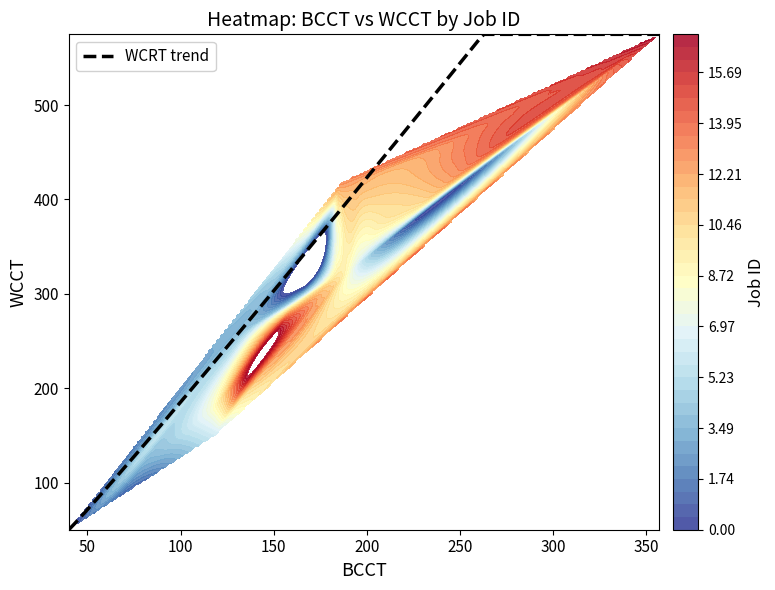

Where does the data first go above 318?

8